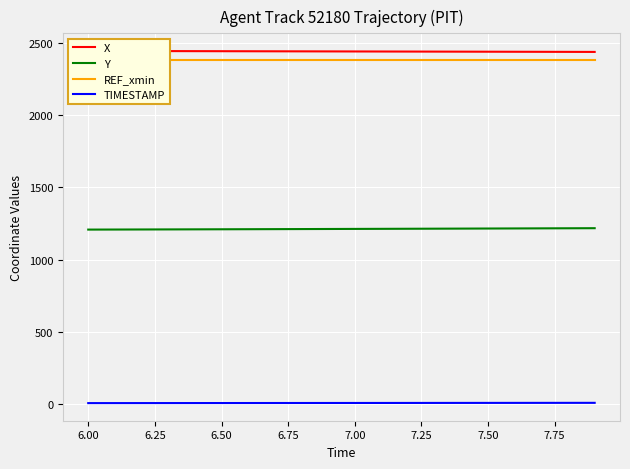

What is the minimum value for Y?

1207.3